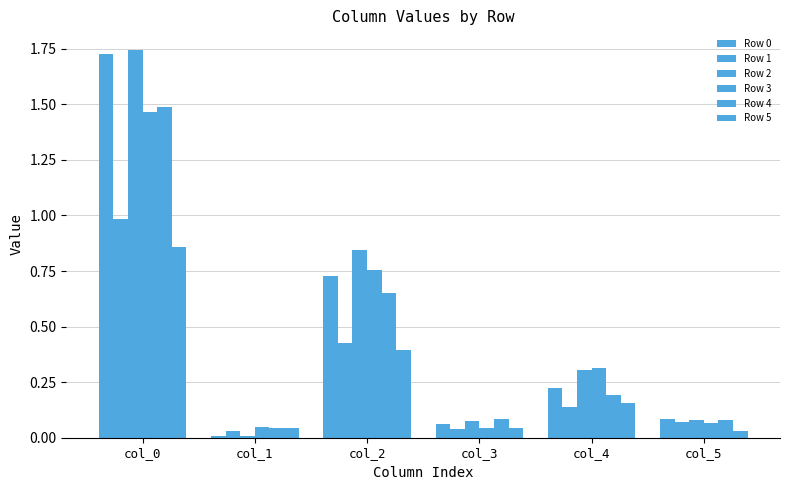

Does the chart contain stacked bars?

No